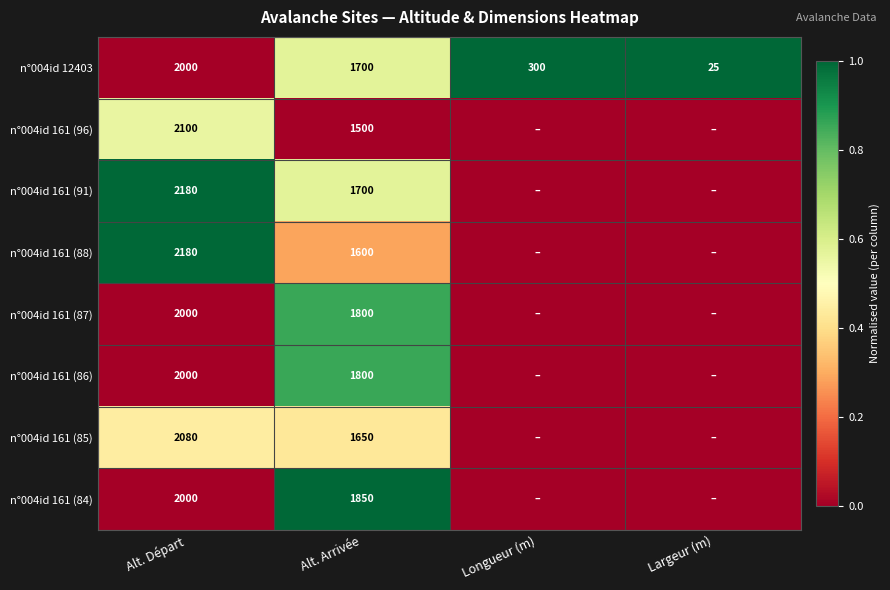

What is the difference between the maximum and second lowest values in the n°004id 12403 series?

1700